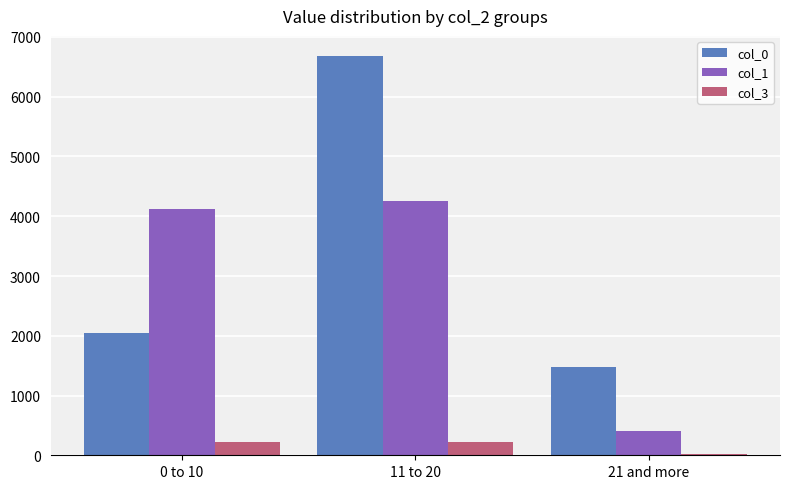

What is the total value across all series at 11 to 20?

11147